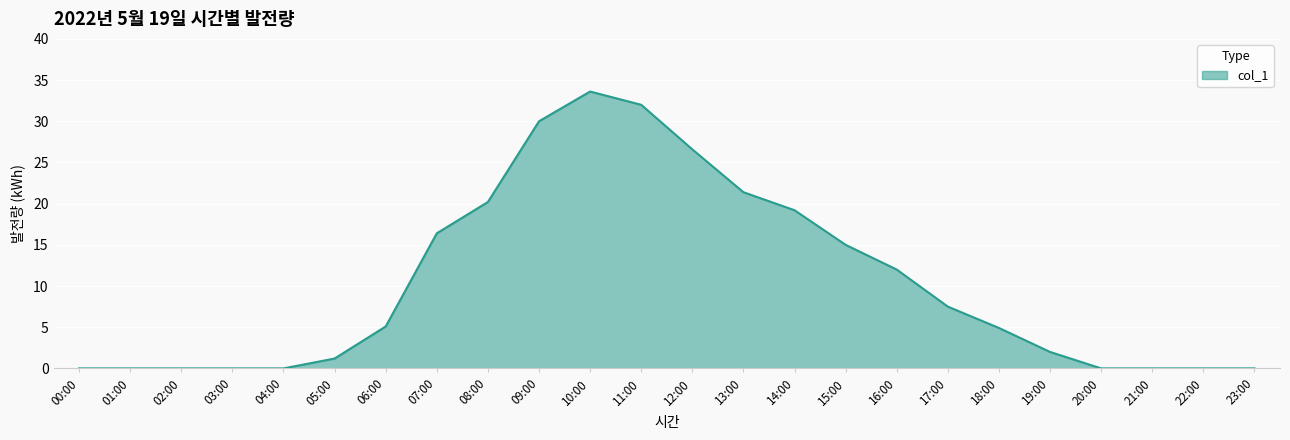

The value at 21:00 is 0.0. True or false?

True